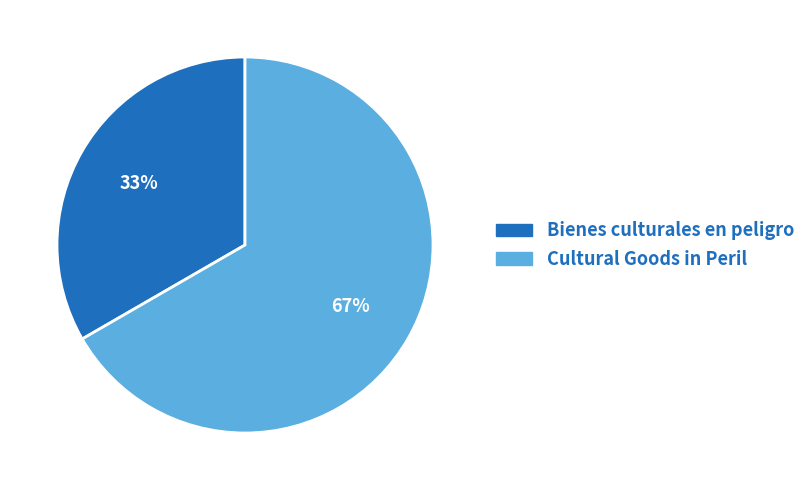

Which category has the smallest portion of the pie?

Bienes culturales en peligro